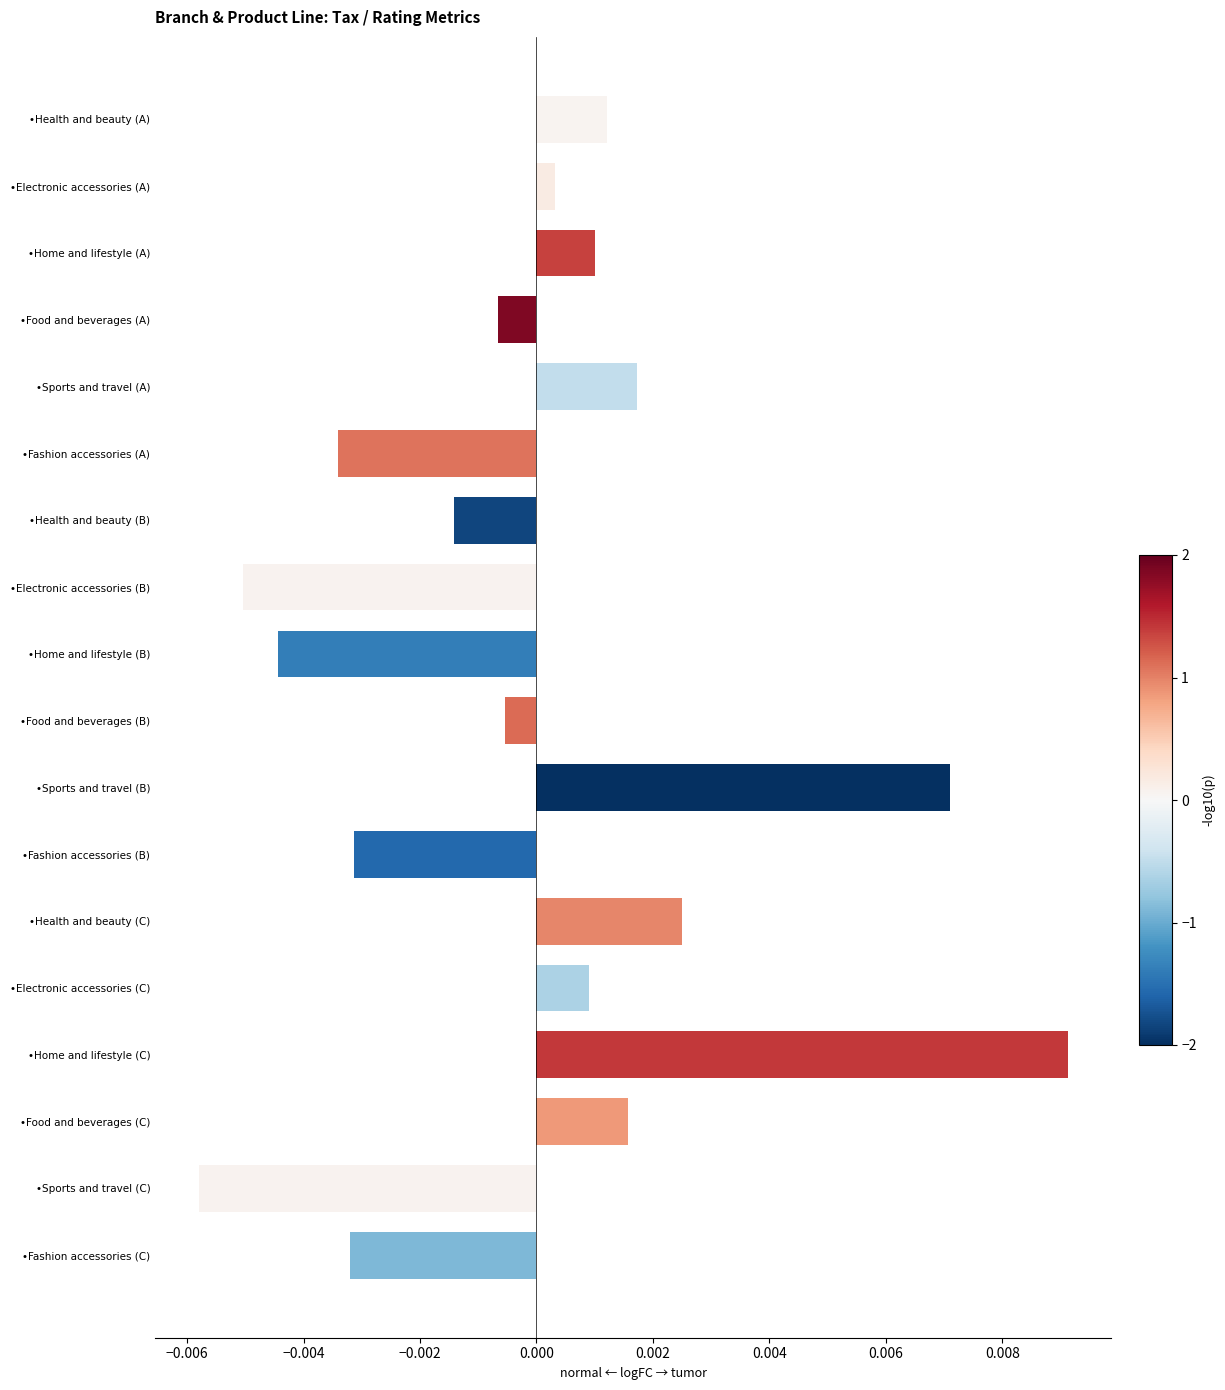

What is the label of the 13th bar from the bottom?

•Fashion accessories (A)